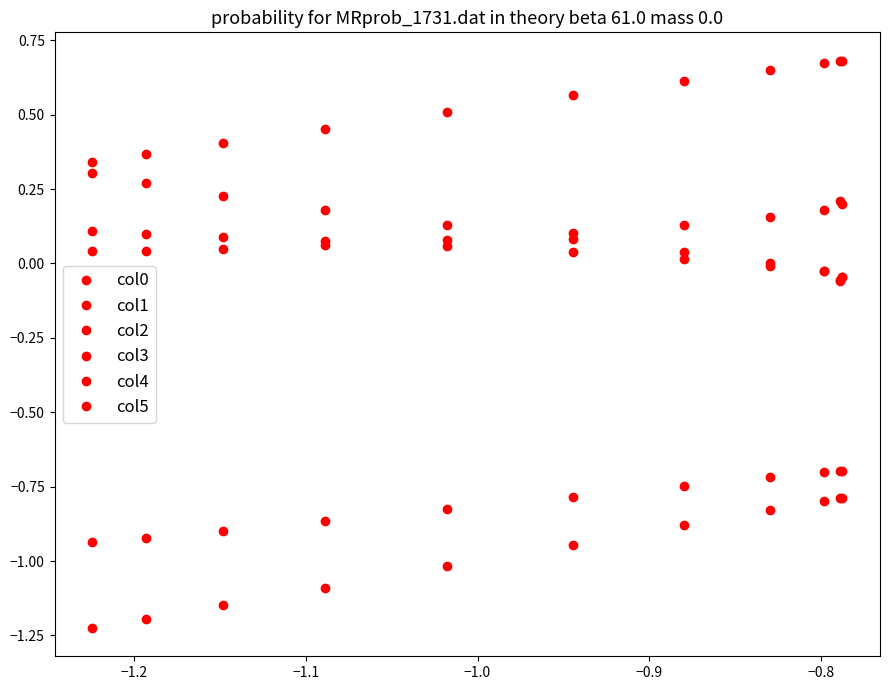

Reading left to right, what are all the values shown in this chart?

col0: -0.8	-0.8	-0.8	-0.8	-0.9	-0.9	-1.0	-1.1	-1.1	-1.2	-1.2
col1: -0.1	-0.0	-0.0	0.0	0.0	0.1	0.1	0.2	0.2	0.3	0.3
col2: -0.1	-0.0	-0.0	-0.0	0.0	0.0	0.1	0.1	0.1	0.1	0.1
col3: 0.2	0.2	0.2	0.2	0.1	0.1	0.1	0.1	0.0	0.0	0.0
col4: 0.7	0.7	0.7	0.7	0.6	0.6	0.5	0.5	0.4	0.4	0.3
col5: -0.7	-0.7	-0.7	-0.7	-0.7	-0.8	-0.8	-0.9	-0.9	-0.9	-0.9